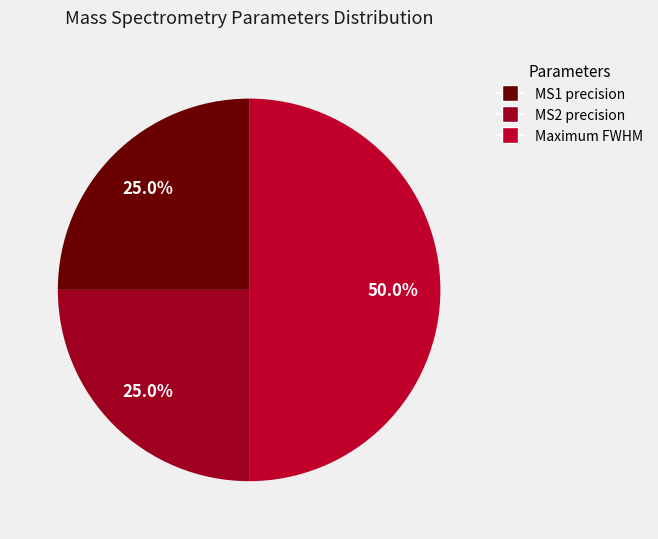

True or false: MS2 precision accounts for 25% of the total.

True